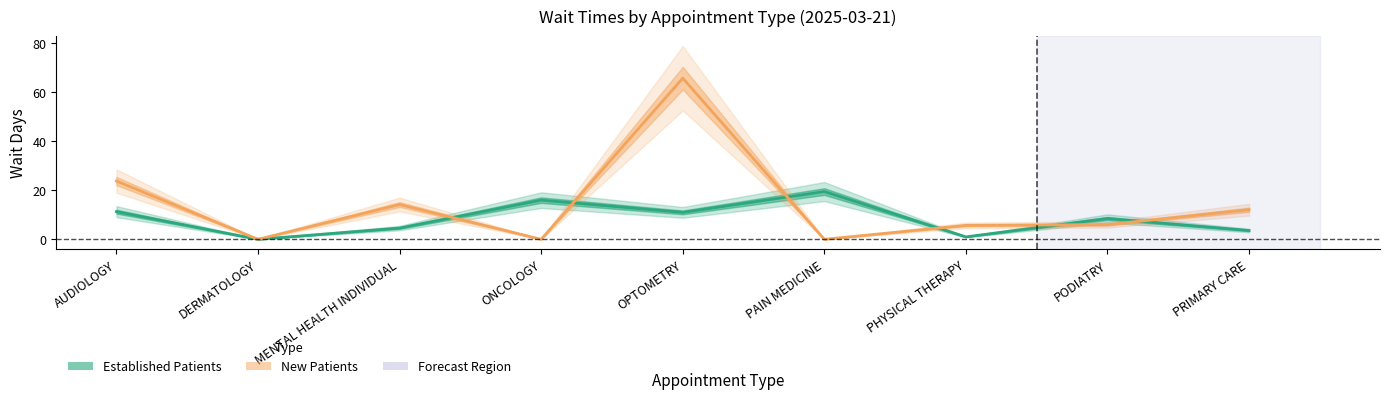

What is the value of the New Patients point at the 9th from the left?

12.1